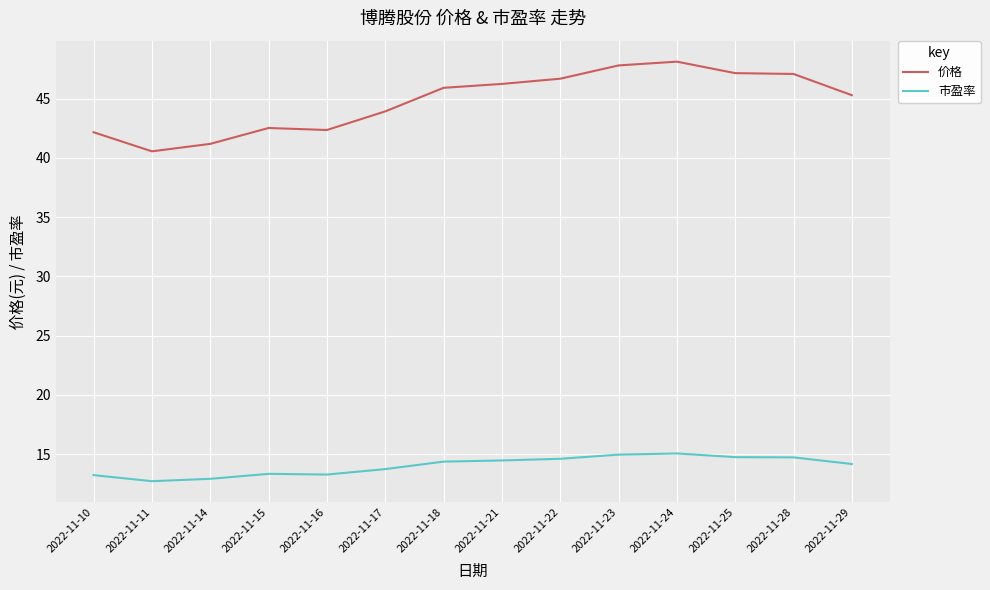

What are all the series names shown in the legend?

价格, 市盈率